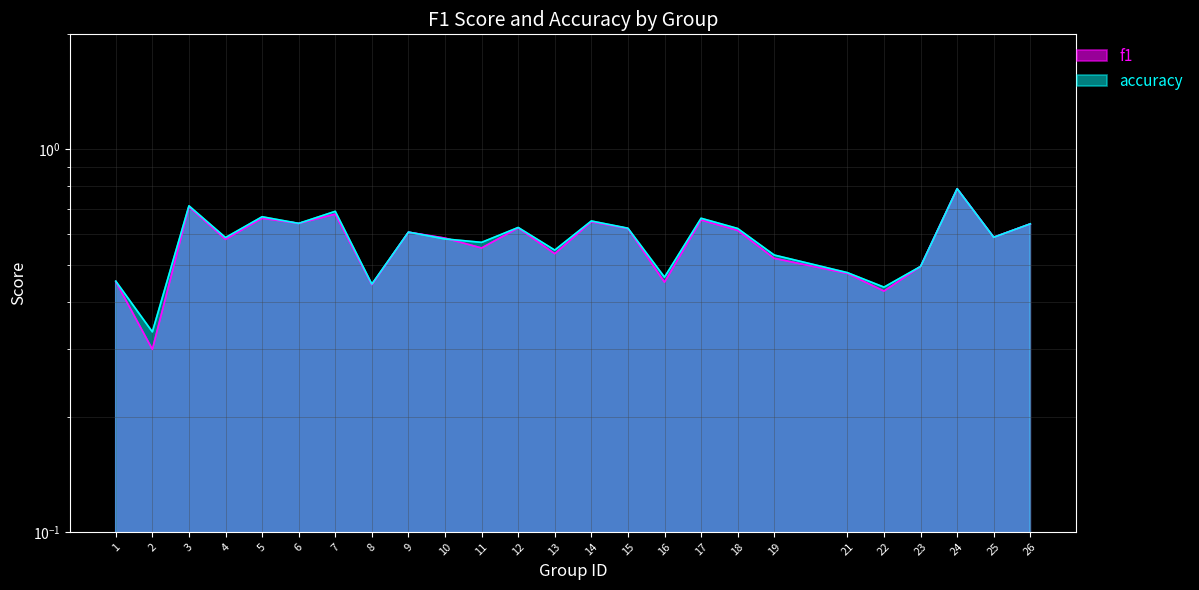

How many interior local peaks does the accuracy series have?

8